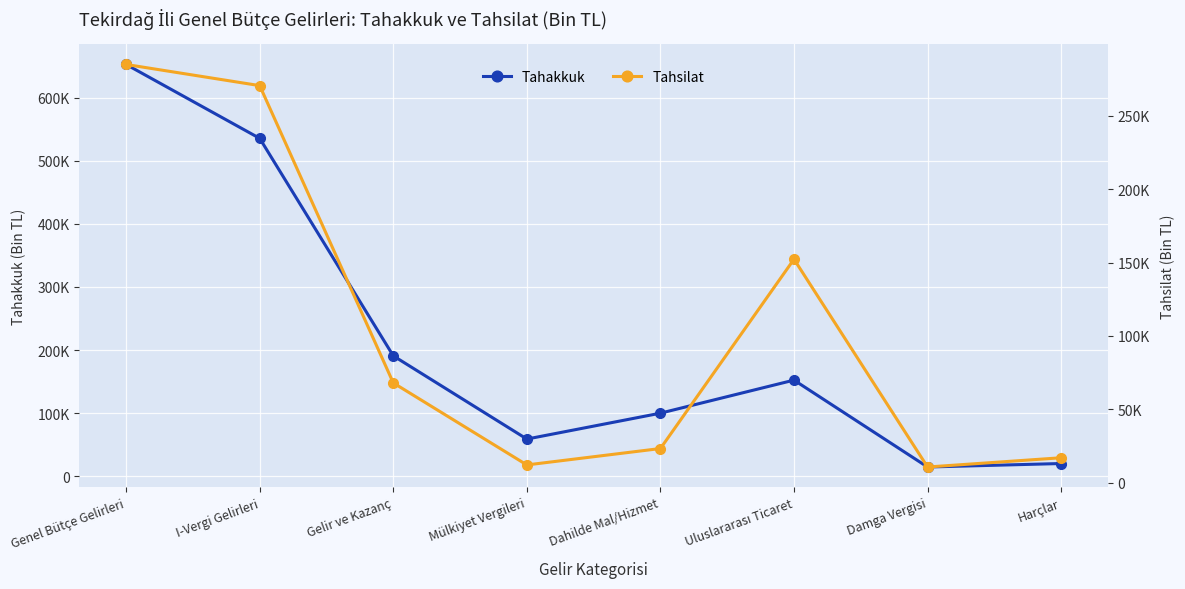

In Tahsilat, how many points are higher than both neighbors (excluding endpoints)?

1